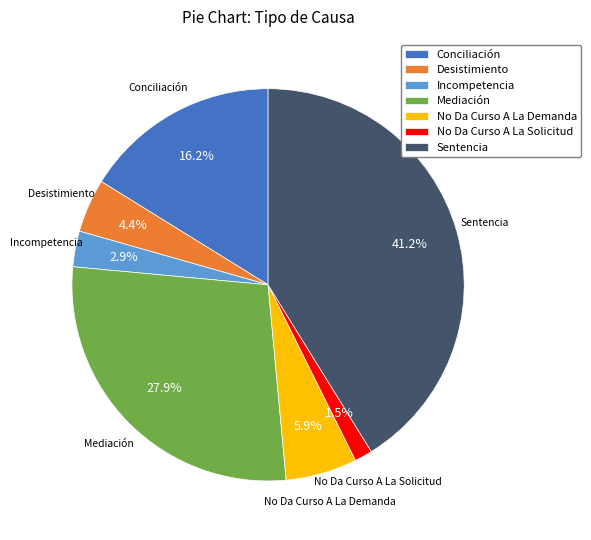

Rank the categories by value from highest to lowest.

Sentencia, Mediación, Conciliación, No Da Curso A La Demanda, Desistimiento, Incompetencia, No Da Curso A La Solicitud